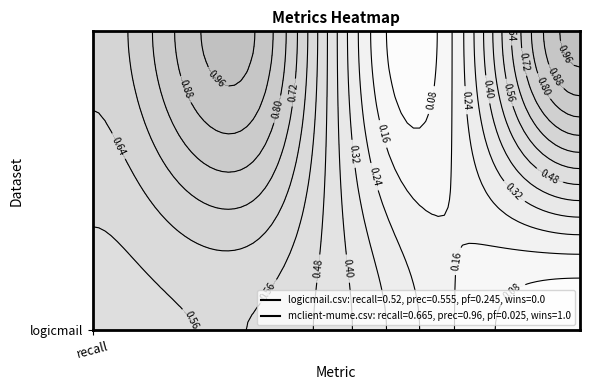

Reading right to left, what are all the values shown in this chart?

logicmail.csv: wins=0.0	pf=0.2	precision=0.6	recall=0.5
mclient-mume.csv: wins=1.0	pf=0.0	precision=1.0	recall=0.7